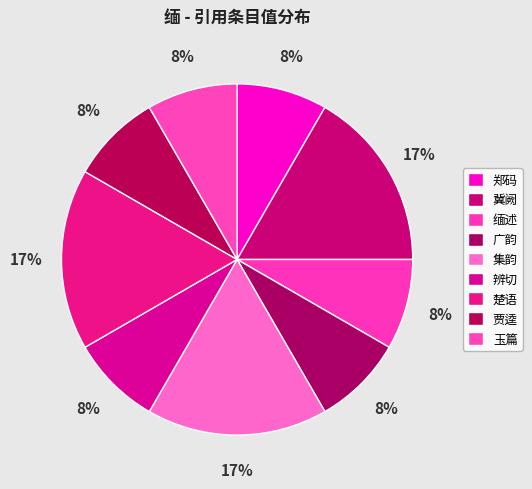

How many slices are in this pie chart?

9